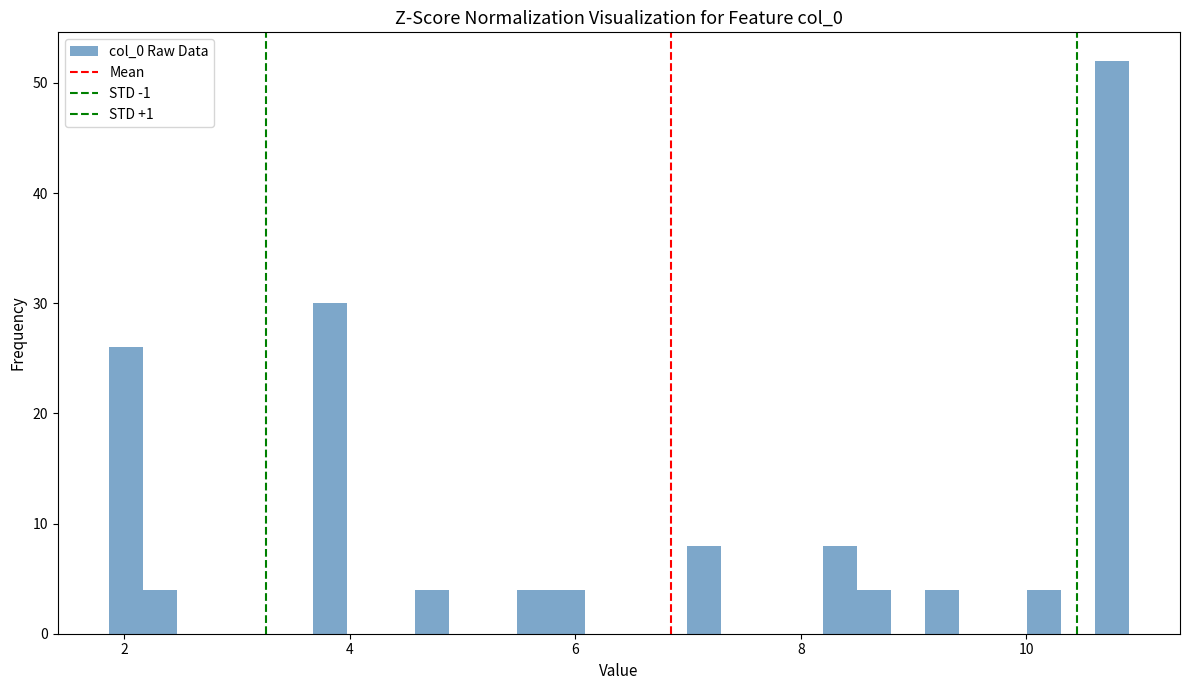

Read against the x-axis, roughly where is the centre of the tallest bar?

10.8